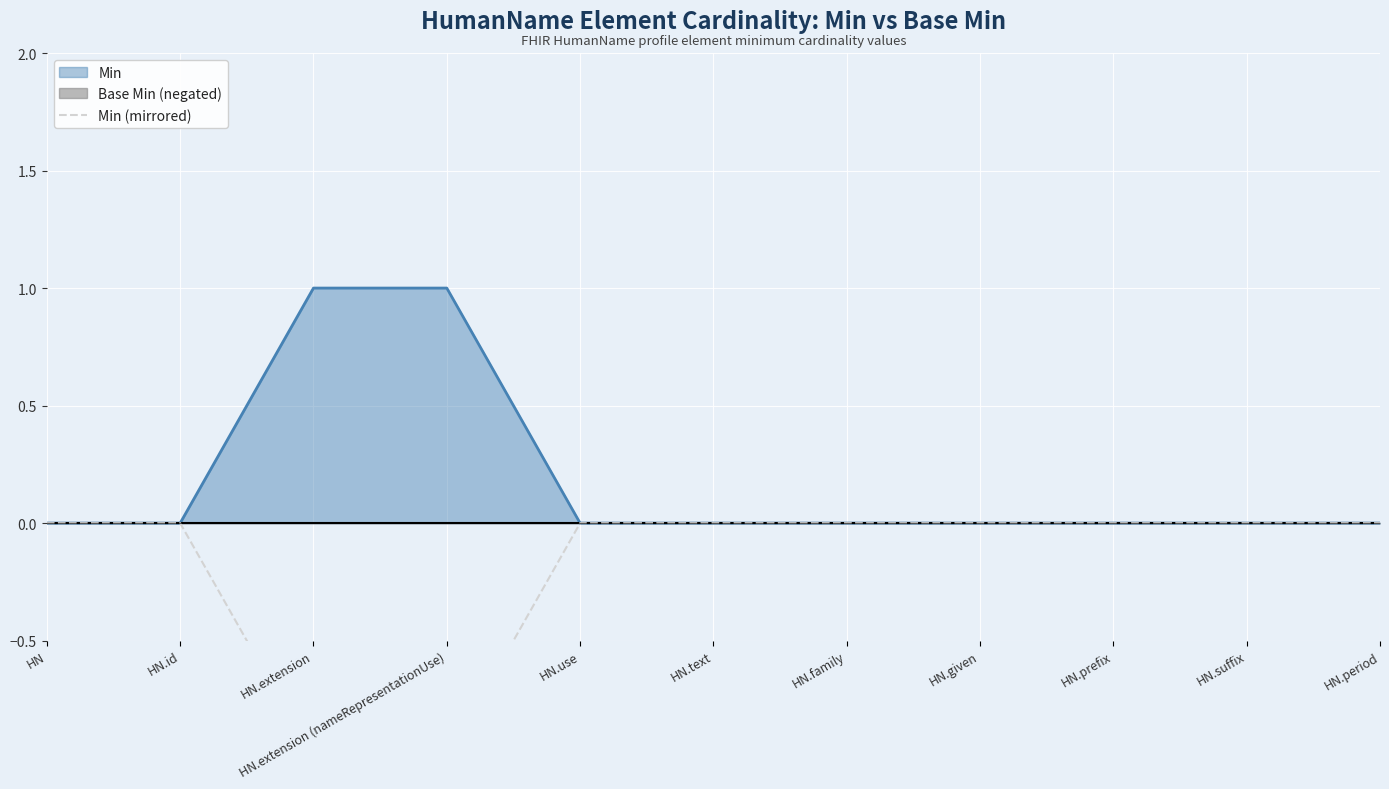

Is it true that Min equals 0 at HN.family?

True